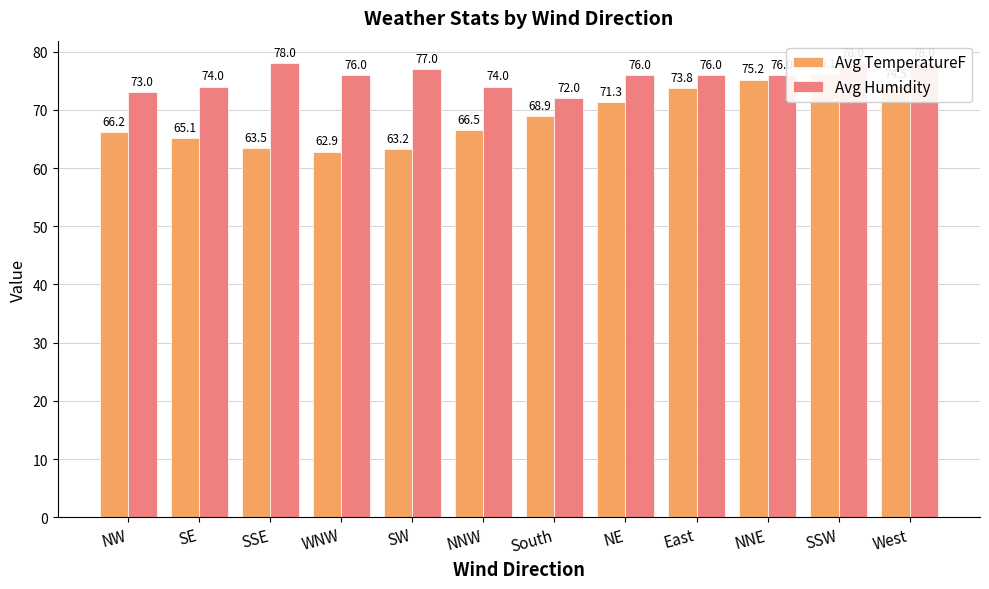

What value does the Avg TemperatureF series have at SE?

65.1